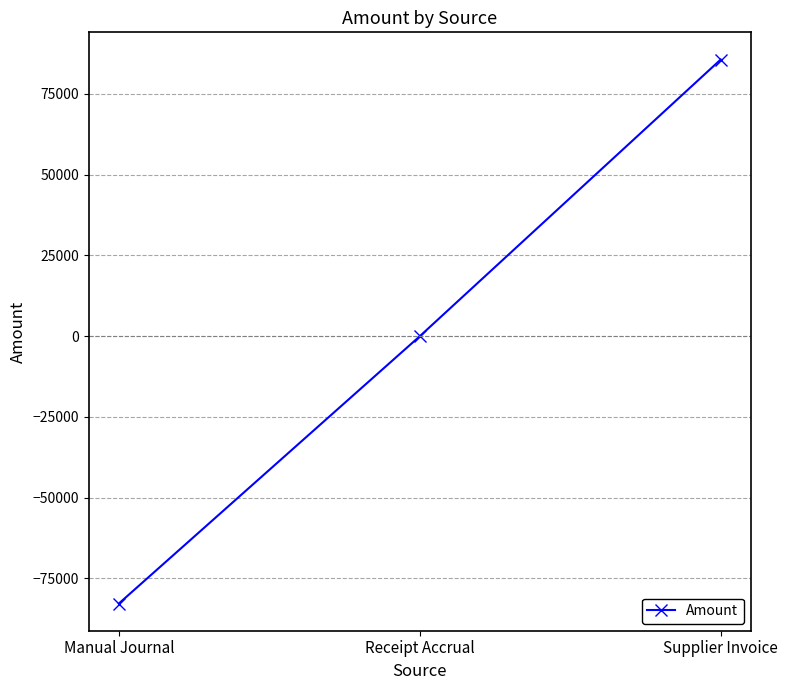

True or false: the data shows 138367 at Supplier Invoice.

False